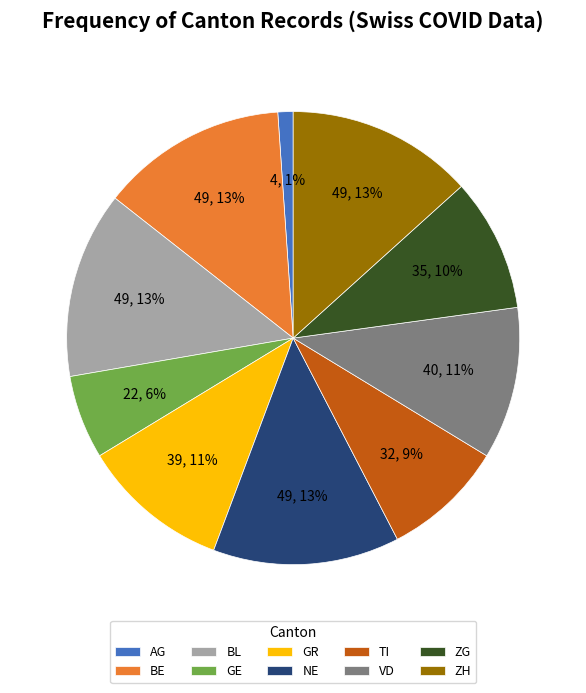

Combined, do GE and AG account for over 50%?

No